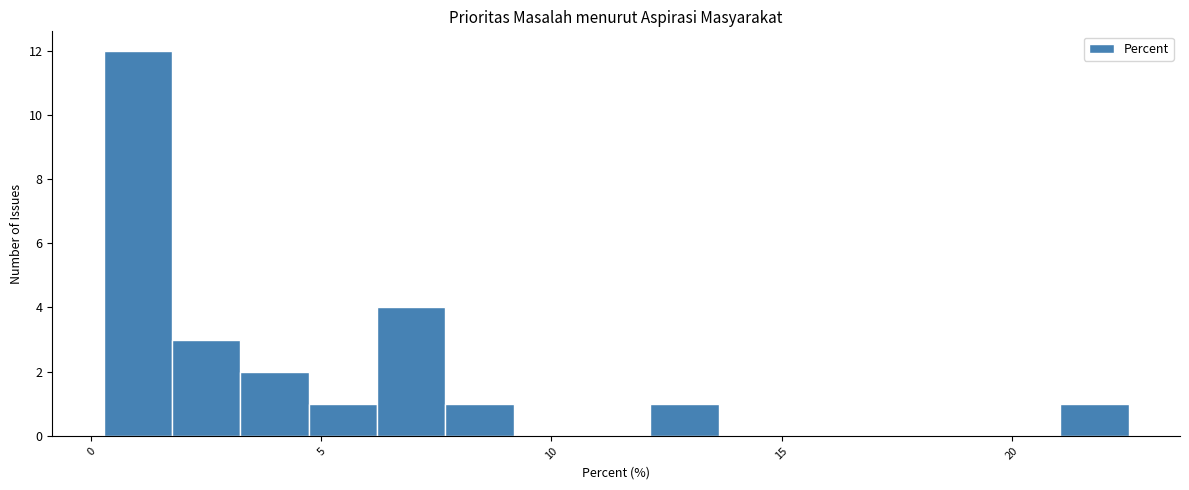

Around what value on the x-axis is the tallest bar? Give the approximate position of its centre, as read against the axis.

1.0